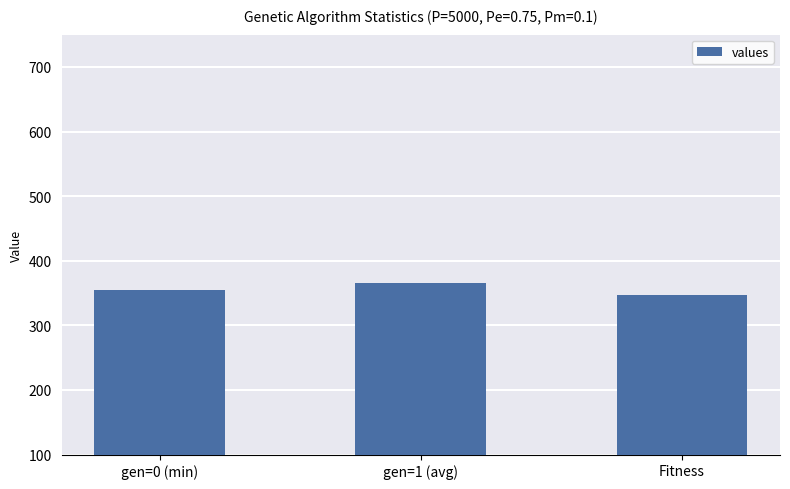

What is the value of the 3rd bar from the left?

346.4